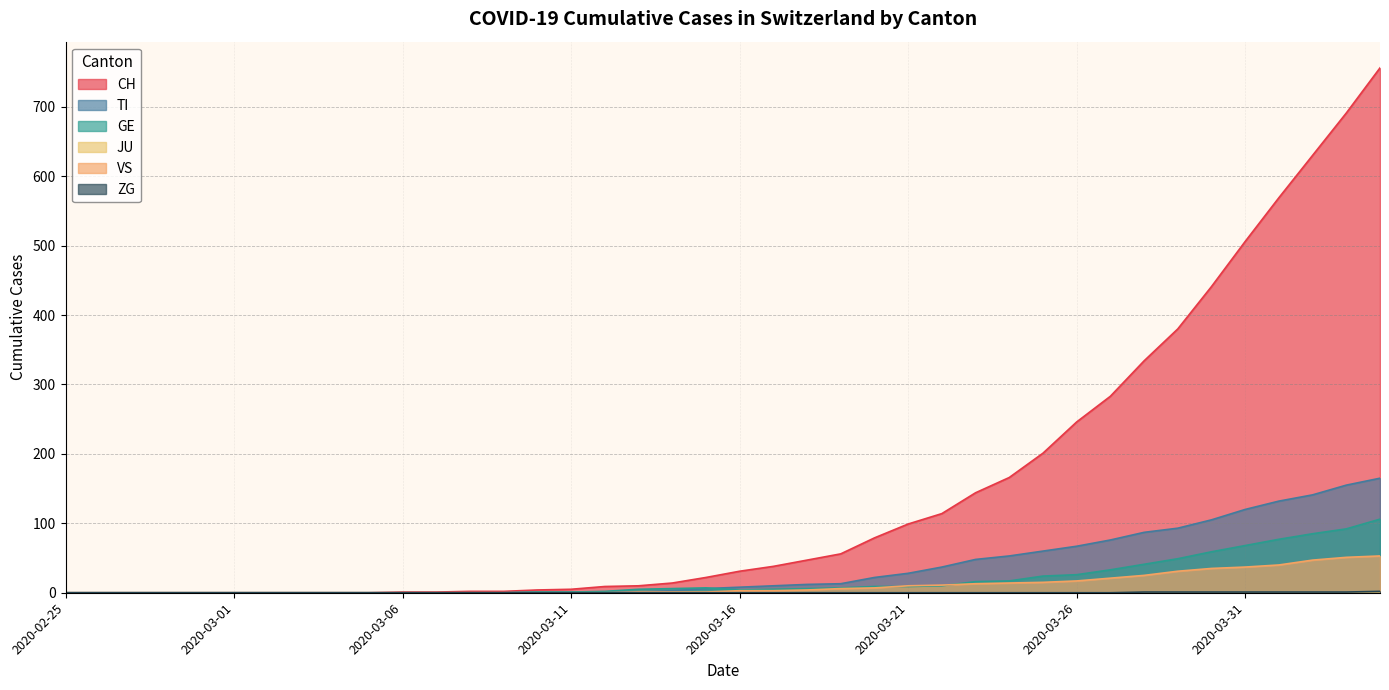

Reading left to right, what are all the values shown in this chart?

CH: 0	0	0	0	0	0	0	0	0	0	1	1	2	2	4	5	9	10	14	22	31	38	47	56	79	99	114	144	166	201	246	283	334	380	441	506	569	630	691	756
TI: 0	0	0	0	0	0	0	0	0	0	0	0	0	0	1	1	1	1	3	6	8	10	12	13	22	28	37	48	53	60	67	76	87	93	105	120	132	141	155	165
GE: 0	0	0	0	0	0	0	0	0	0	0	0	0	0	1	1	2	5	6	7	4	5	6	7	9	9	10	16	17	24	26	33	41	49	59	68	77	85	92	106
VS: 0	0	0	0	0	0	0	0	0	0	0	0	0	0	0	0	0	1	1	1	3	3	4	6	7	10	11	13	14	15	17	21	25	31	35	37	40	47	51	53
ZG: 0	0	0	0	0	0	0	0	0	0	0	0	0	0	0	0	0	0	0	0	0	0	0	0	0	0	0	0	0	0	0	0	1	1	1	1	1	1	1	2